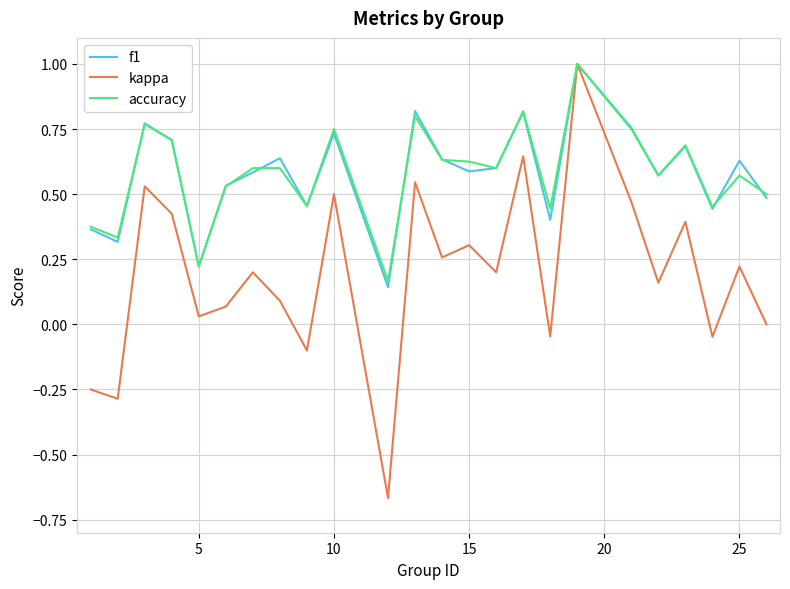

Which series has the largest range (max minus min)?

kappa